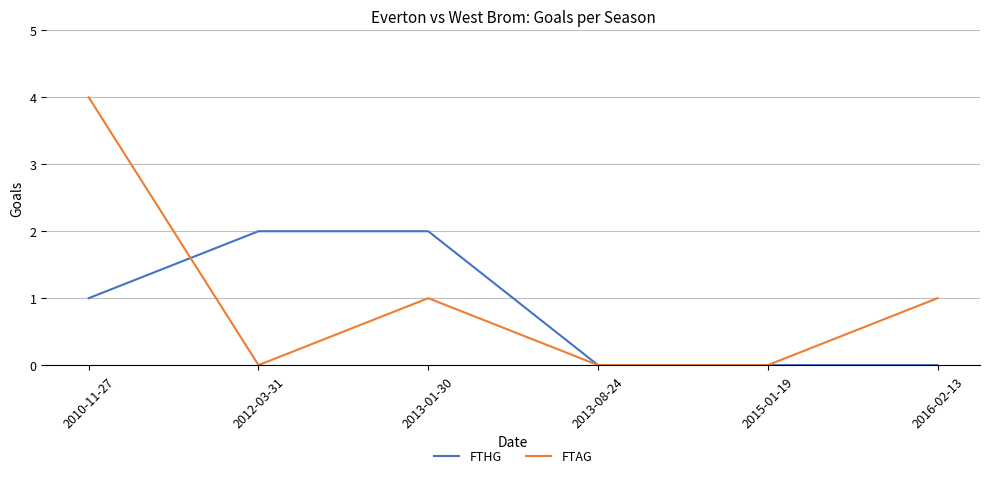

Between 2012-03-31 and 2013-08-24, which series saw the biggest shift?

FTHG